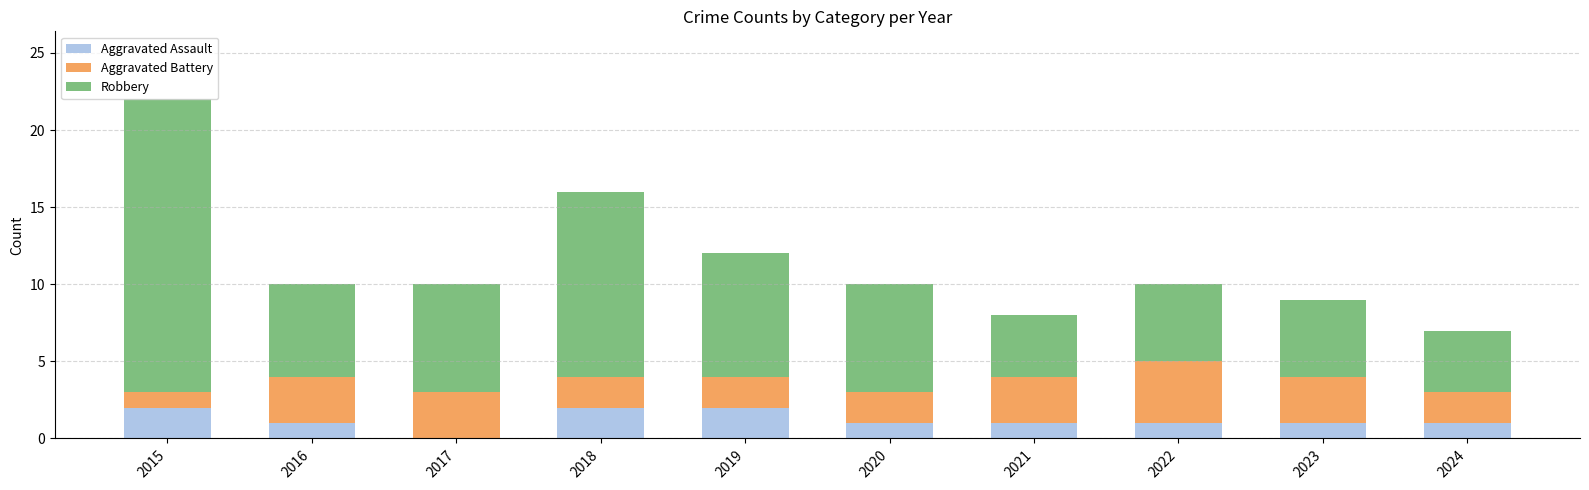

At which category is the sum across all series the highest?

2015